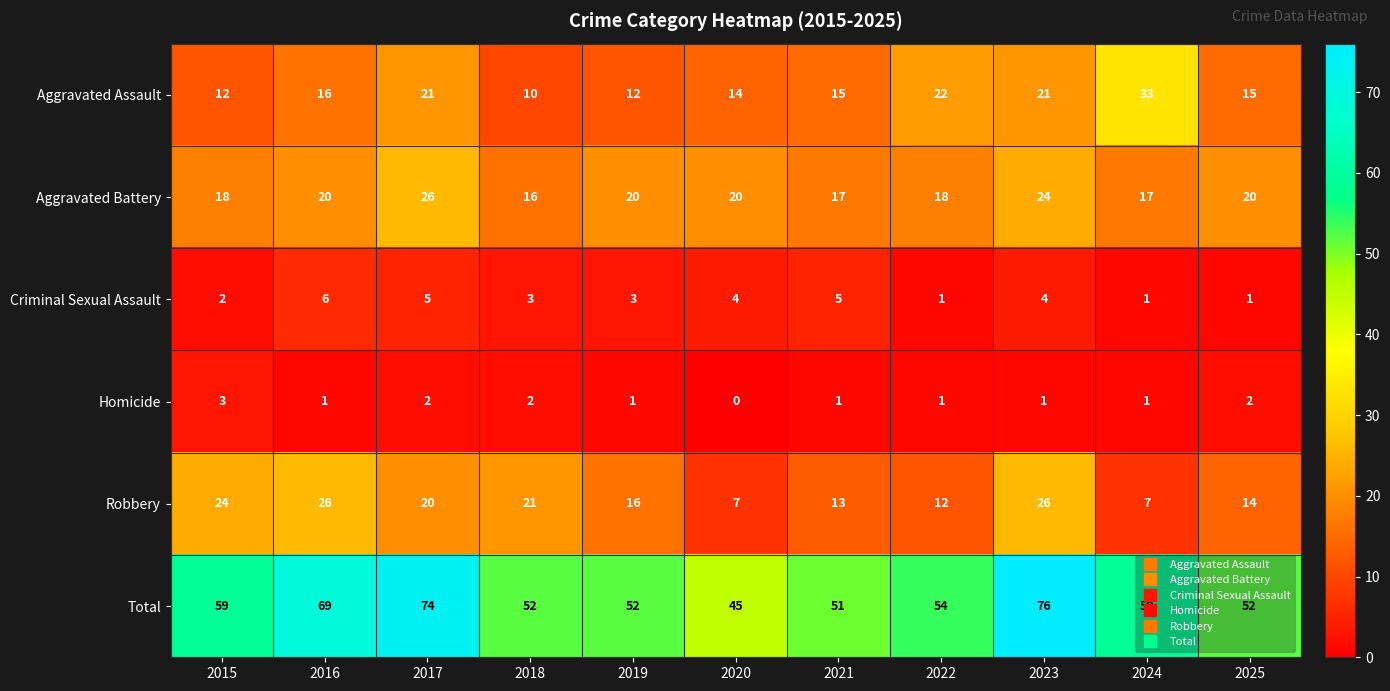

What is the total value across all series at 2023?

152